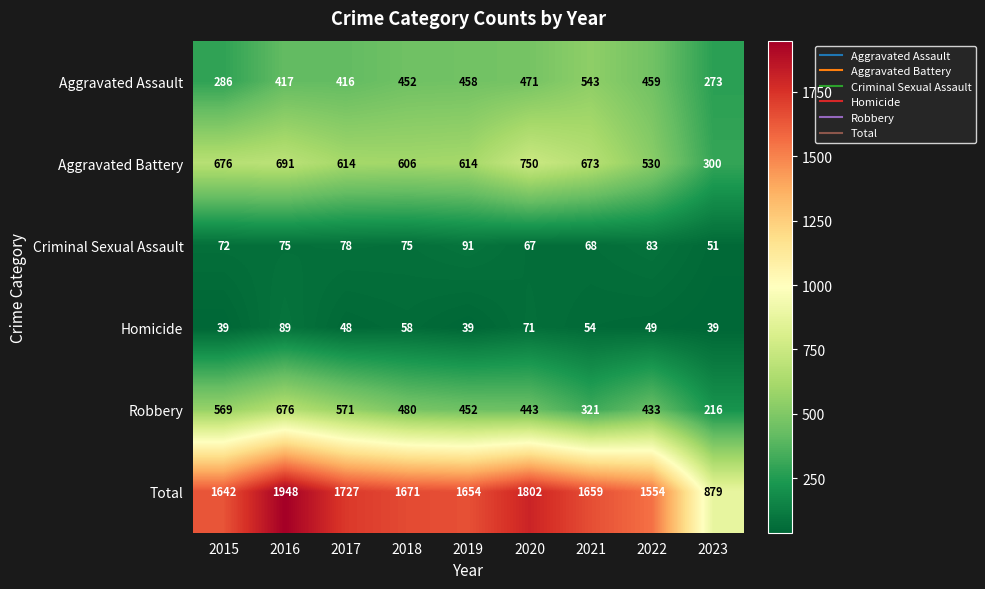

Is it true that Criminal Sexual Assault equals 75 at 2018?

True